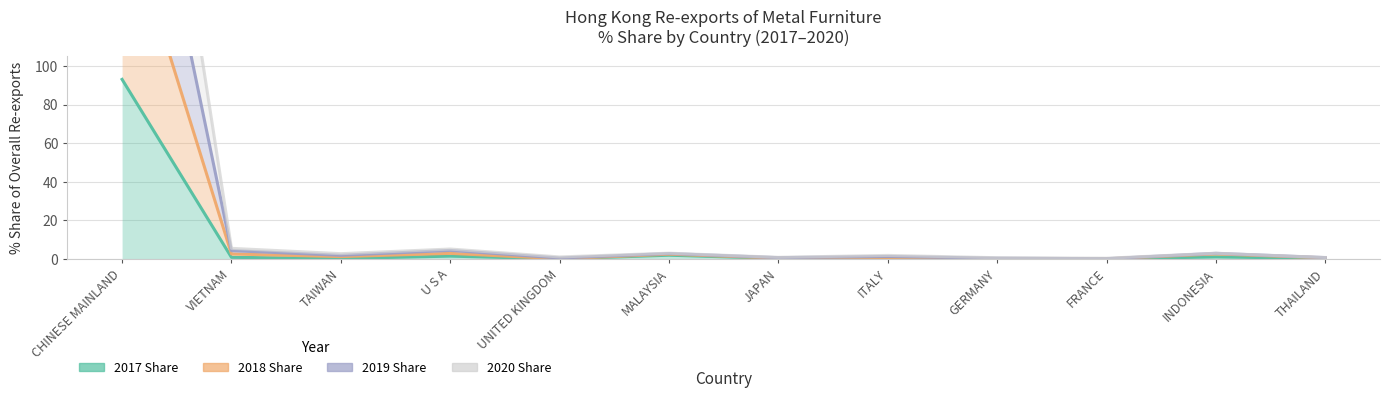

Is it true that 2020 Share equals 3.8 at MALAYSIA?

False